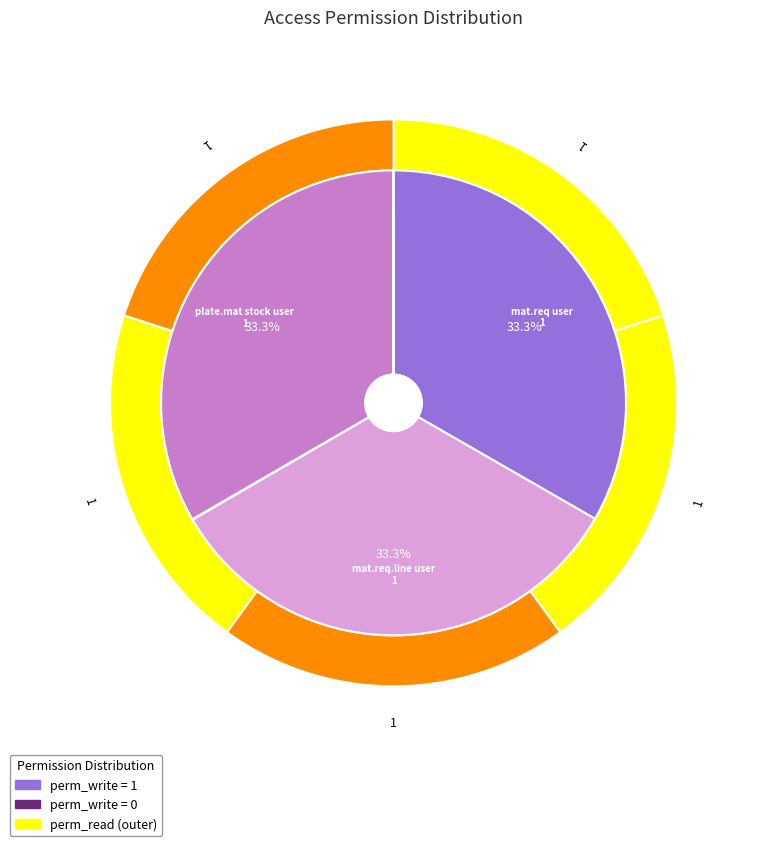

The perm_write slice represents 23% of the pie. True or false?

False